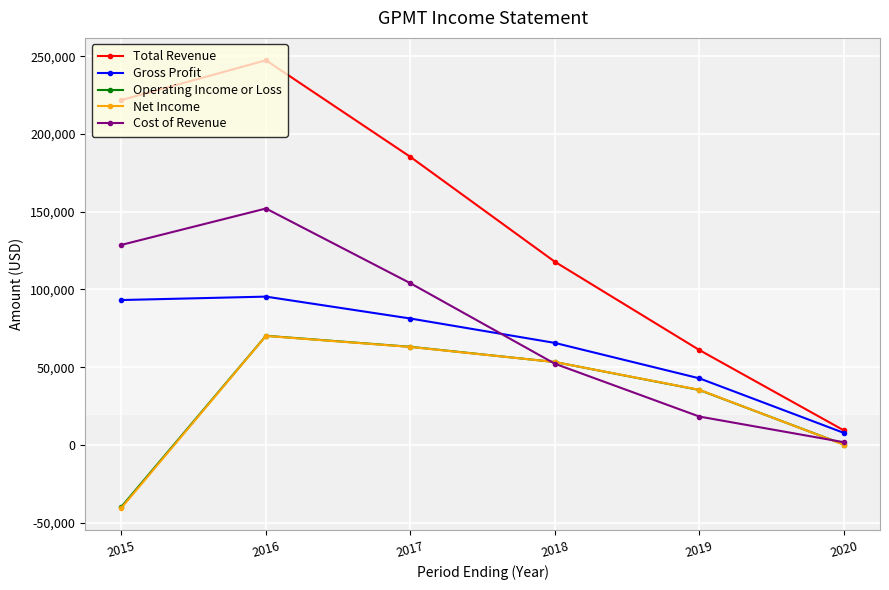

The Net Income series shows 70100 at 2016. True or false?

True